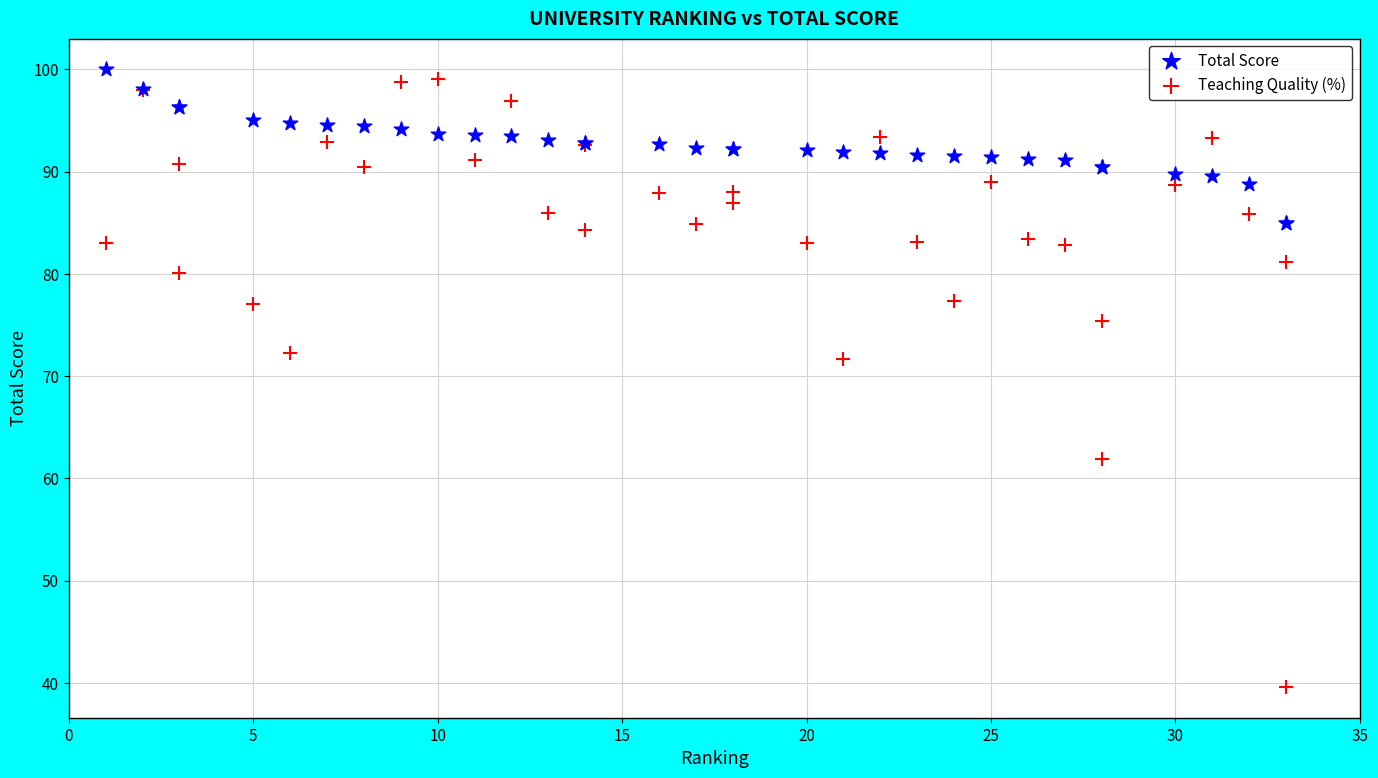

Which series reaches the minimum Y coordinate?

Teaching Quality (%)